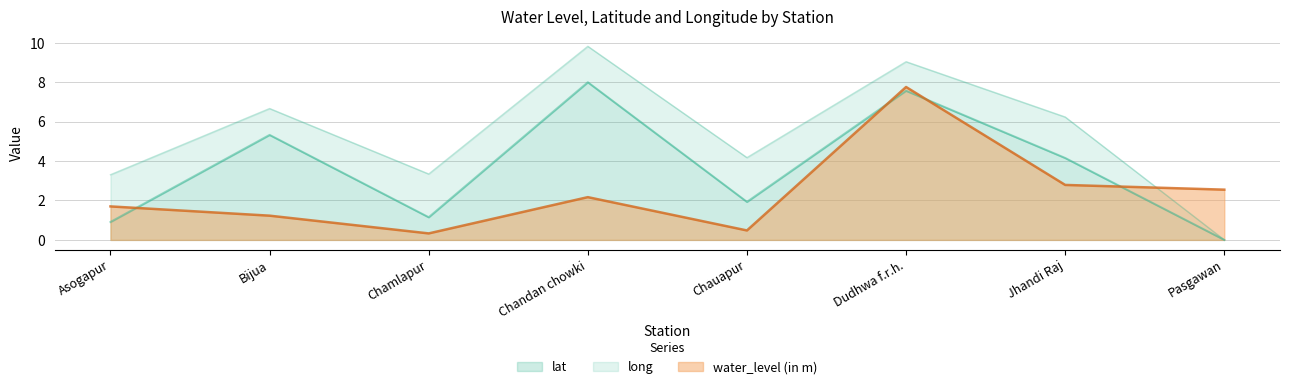

What is the spread (max minus min) of values at Jhandi Raj?

1.4